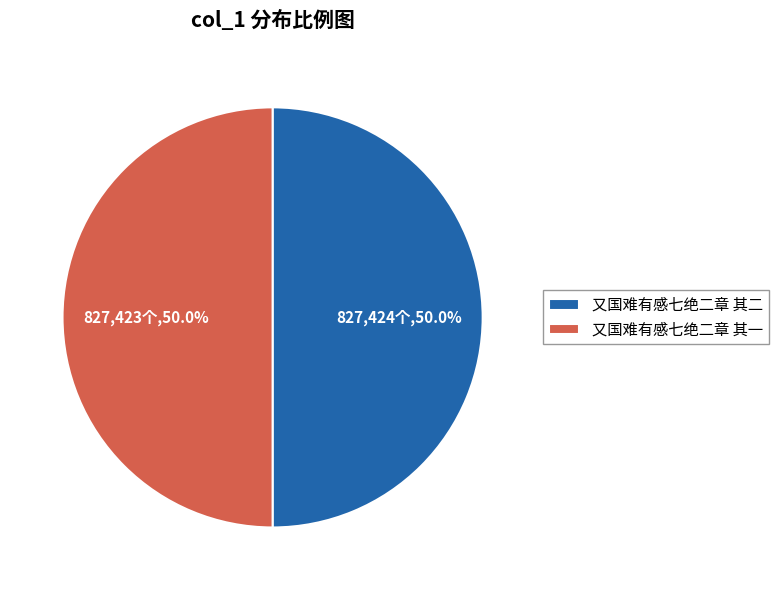

How many slices are in this pie chart?

2